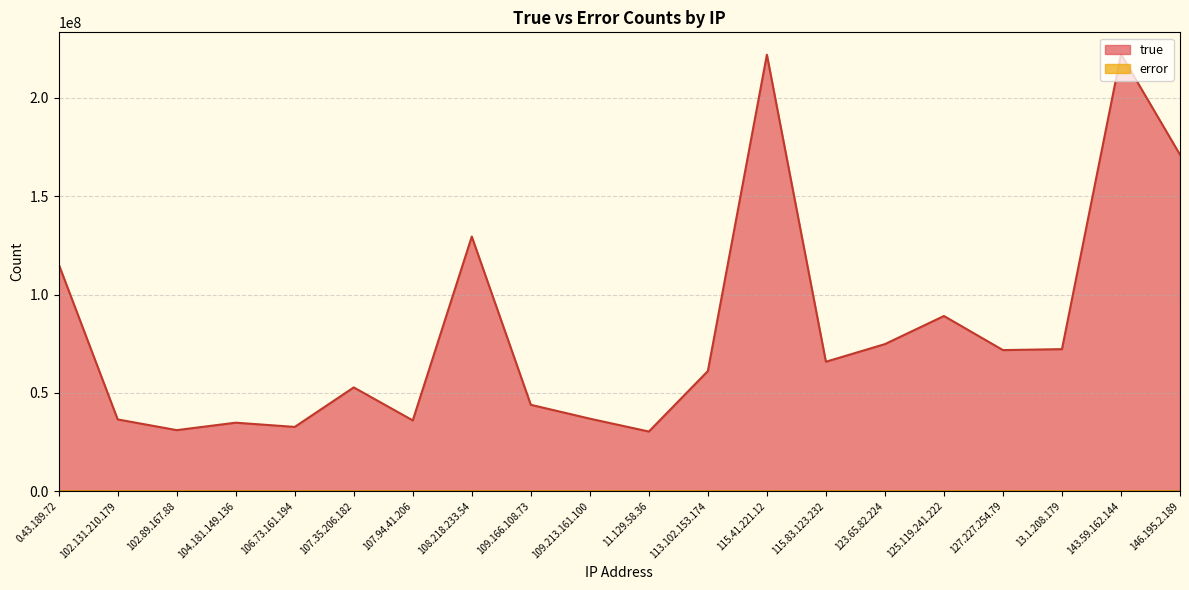

Reading right to left, extract all data points from this chart.

true: 146.195.2.189=171102814	143.59.162.144=222191237	13.1.208.179=72237112	127.227.254.79=71754943	125.119.241.222=89087114	123.65.82.224=74801513	115.83.123.232=65836794	115.41.221.12=221935302	113.102.153.174=61094389	11.129.58.36=30348673	109.213.161.100=36895894	109.166.108.73=43946583	108.218.233.54=129486917	107.94.41.206=36012134	107.35.206.182=52779233	106.73.161.194=32701336	104.181.149.136=34847071	102.89.167.88=31064288	102.131.210.179=36512863	0.43.189.72=115455146
error: 146.195.2.189=32617	143.59.162.144=38592	13.1.208.179=29782	127.227.254.79=54904	125.119.241.222=43899	123.65.82.224=32706	115.83.123.232=57104	115.41.221.12=31560	113.102.153.174=53862	11.129.58.36=30842	109.213.161.100=20649	109.166.108.73=24565	108.218.233.54=29509	107.94.41.206=24846	107.35.206.182=27254	106.73.161.194=26089	104.181.149.136=63881	102.89.167.88=35660	102.131.210.179=46527	0.43.189.72=59989